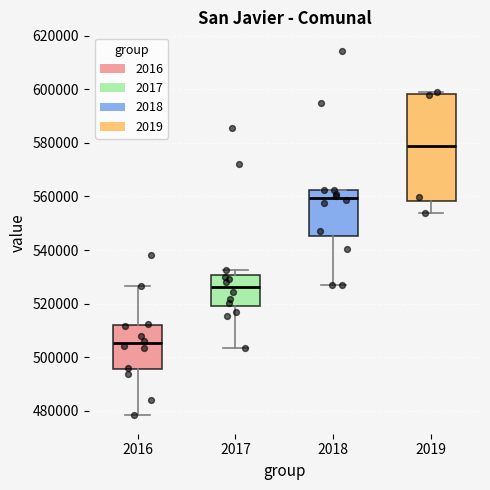

Reading left to right, read every box against the y-axis: the position of its median line, the range the box covers, and the ends of its whiskers. The values are not printed on the chart, so give them approximately, as read against the axis.

2016: median 506000, box 496000 to 512000, whiskers 478000 to 526000
2017: median 526000, box 520000 to 530000, whiskers 504000 to 532000
2018: median 560000, box 546000 to 562000, whiskers 526000 to 562000
2019: median 578000, box 558000 to 598000, whiskers 554000 to 598000 (just above the box's upper edge)